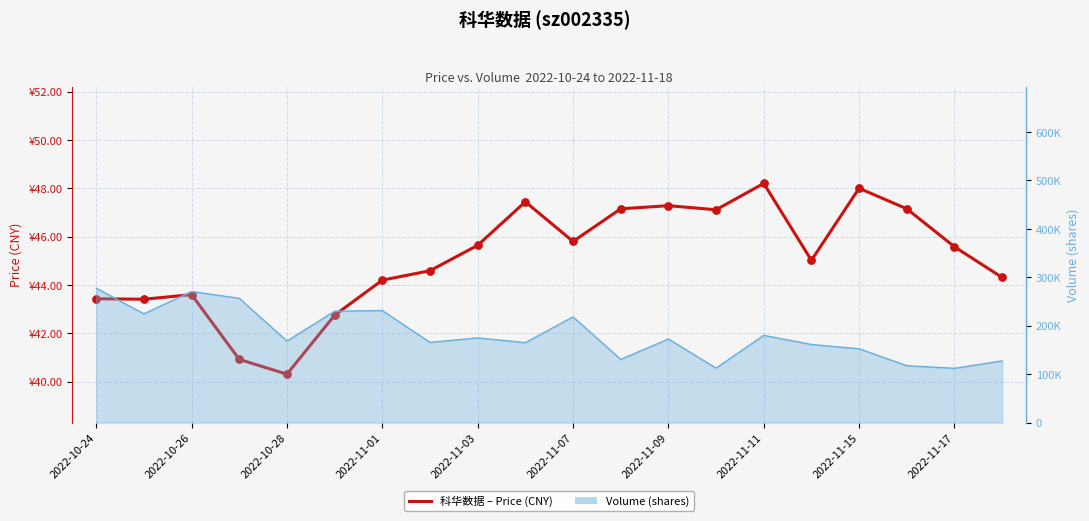

What is the change in value from 2022-11-01 to 15?

+4.1